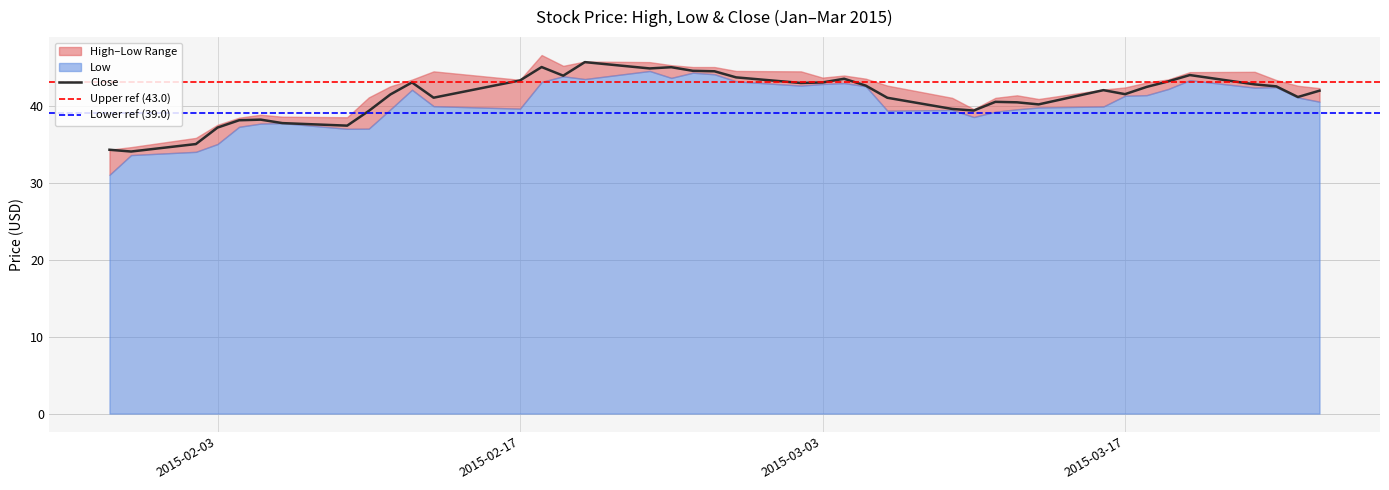

How many interior local valleys does the Close series have?

10